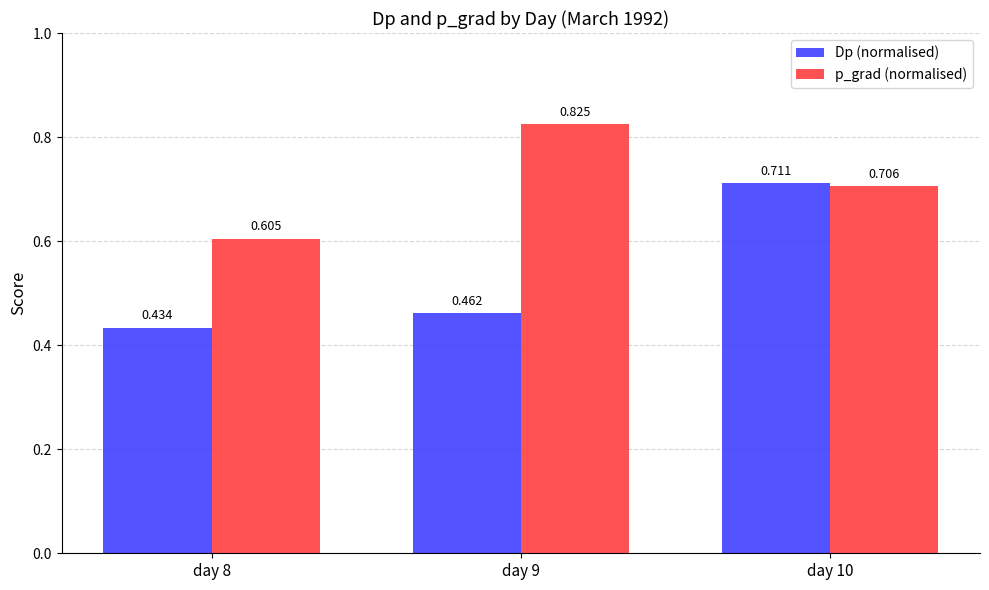

Between day 9 and day 10, which series saw the biggest shift?

Dp (normalised)